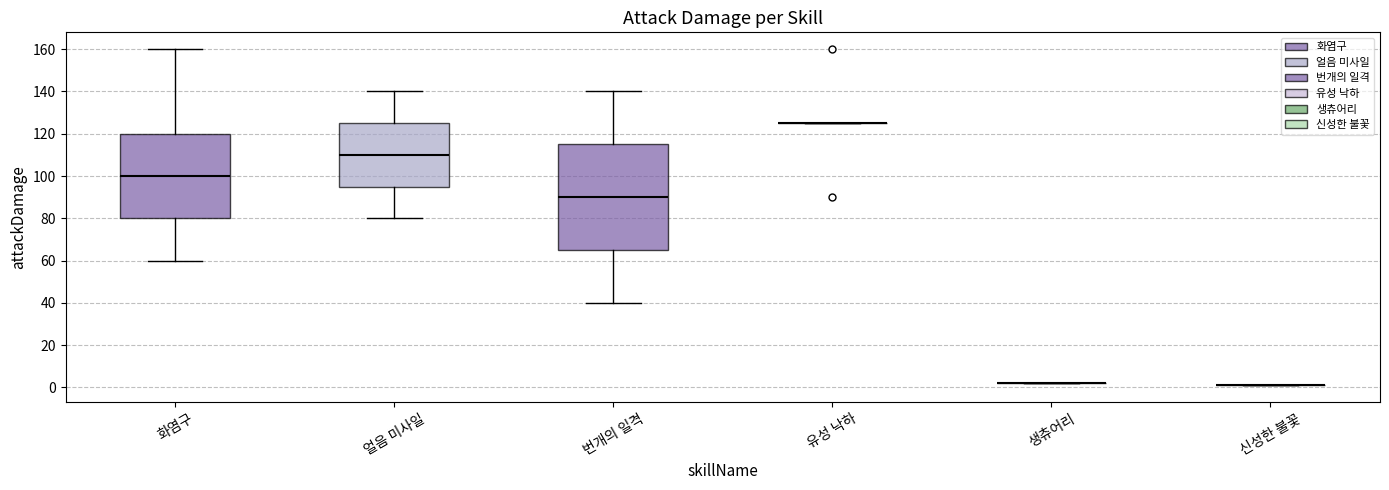

Where does the lower whisker of the box for 번개의 일격 end on the y-axis? The values are not printed on the chart, so give them approximately, as read against the axis.

40